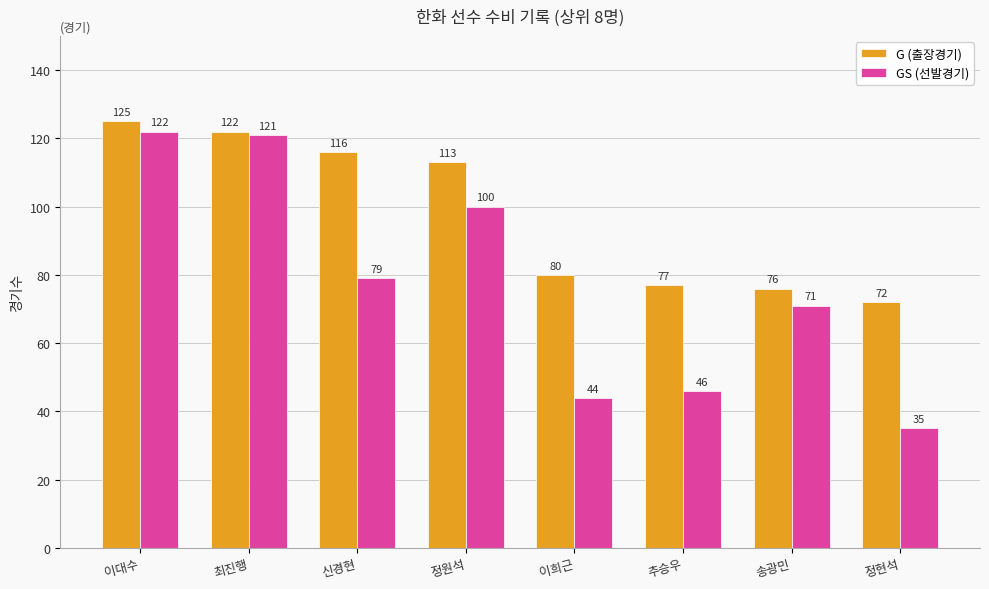

True or false: G (출장경기) has a value of 77 at 추승우.

True